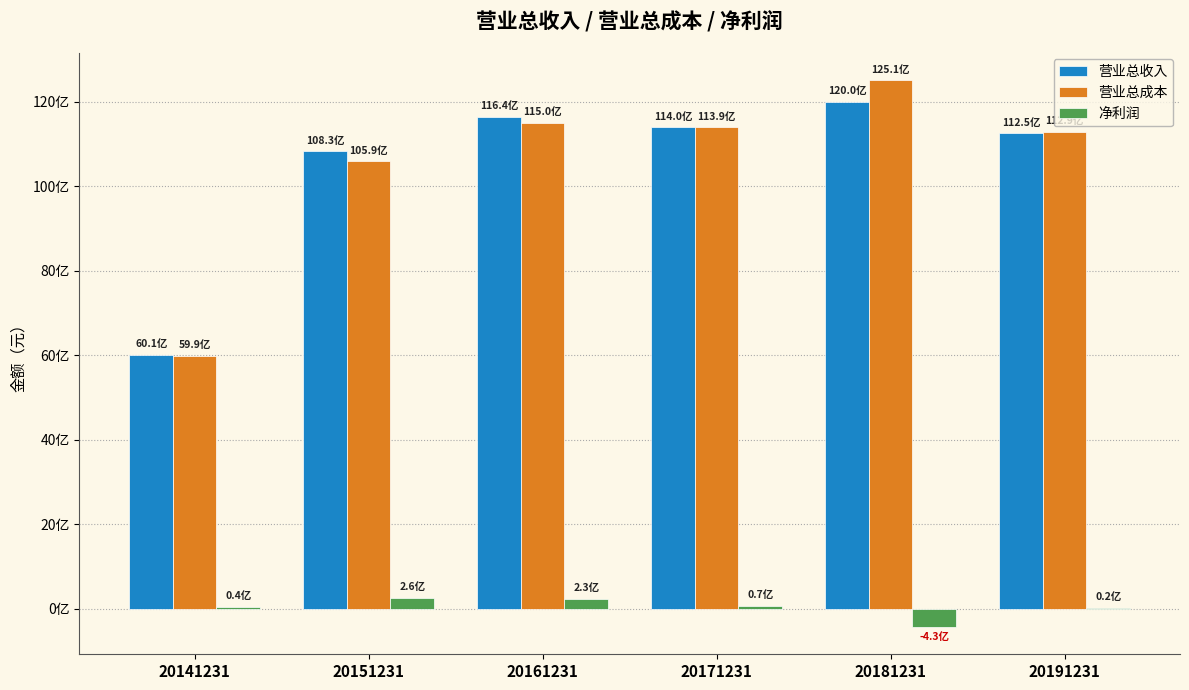

What is the value of the 营业总成本 bar at the 5th from the left?

12512726237.3